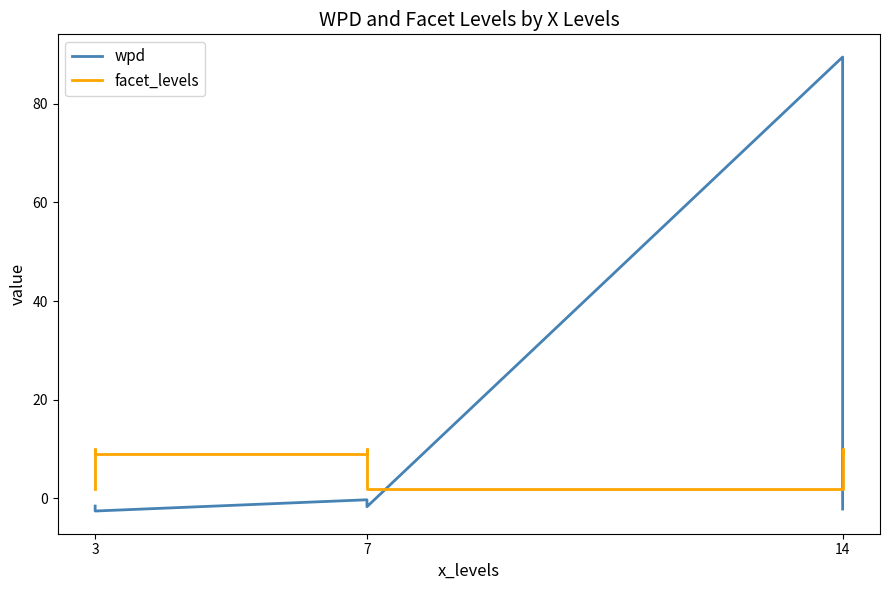

What is the sum of all facet_levels values?

63.0